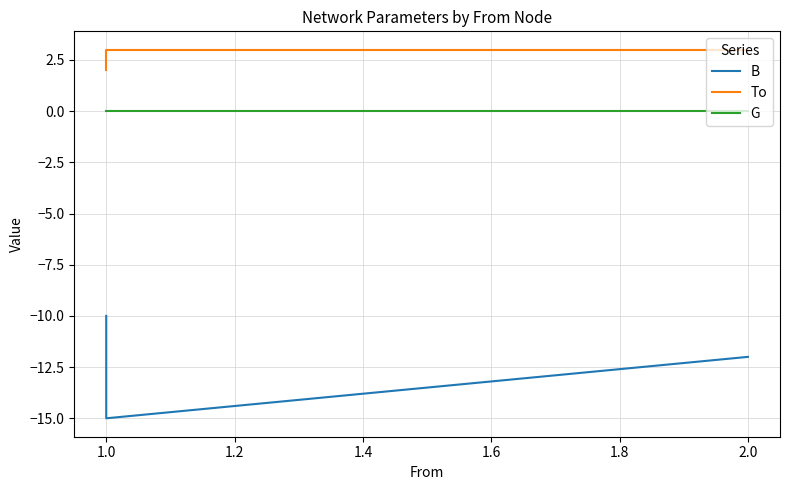

How many data points in B are above -12?

1